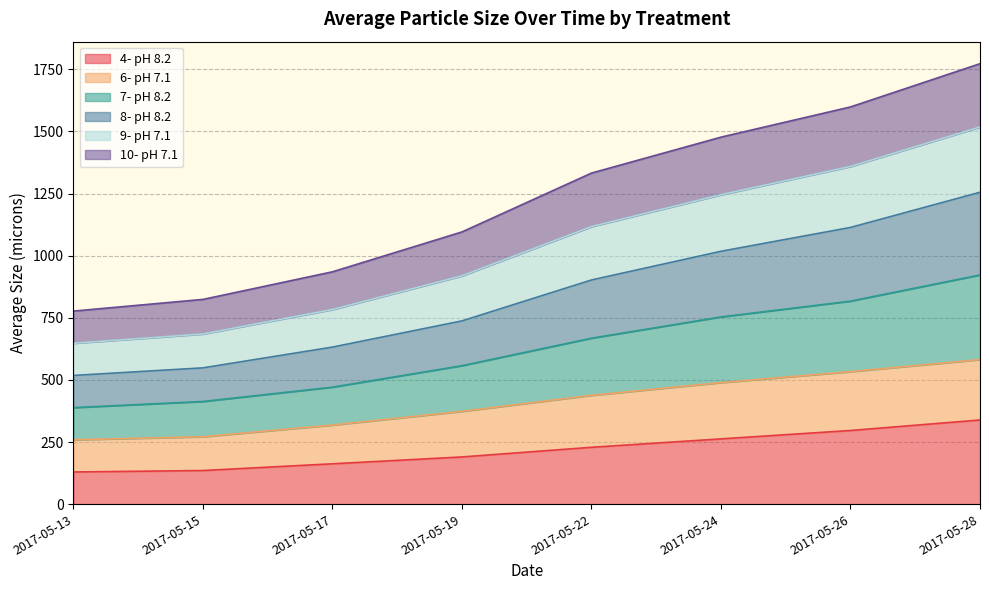

Read the 4- pH 8.2 value at 2017-05-13.

129.5